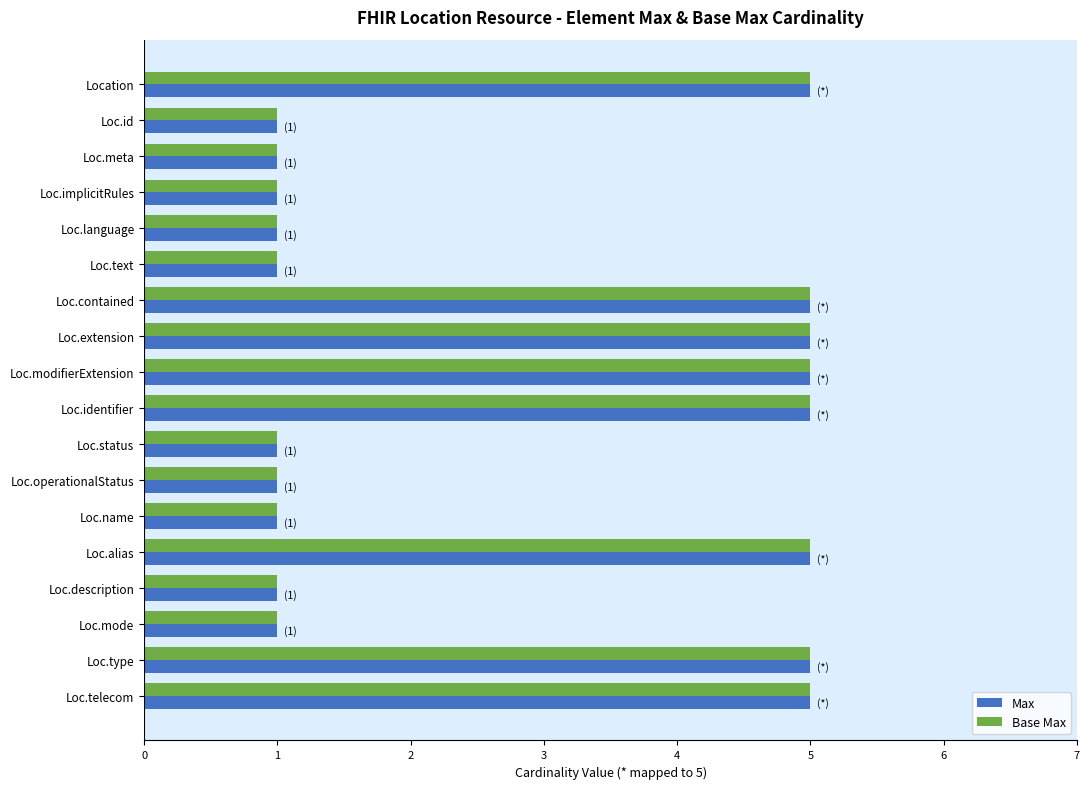

Is the value of Base Max at Loc.operationalStatus greater than the value of Max at Loc.type?

No